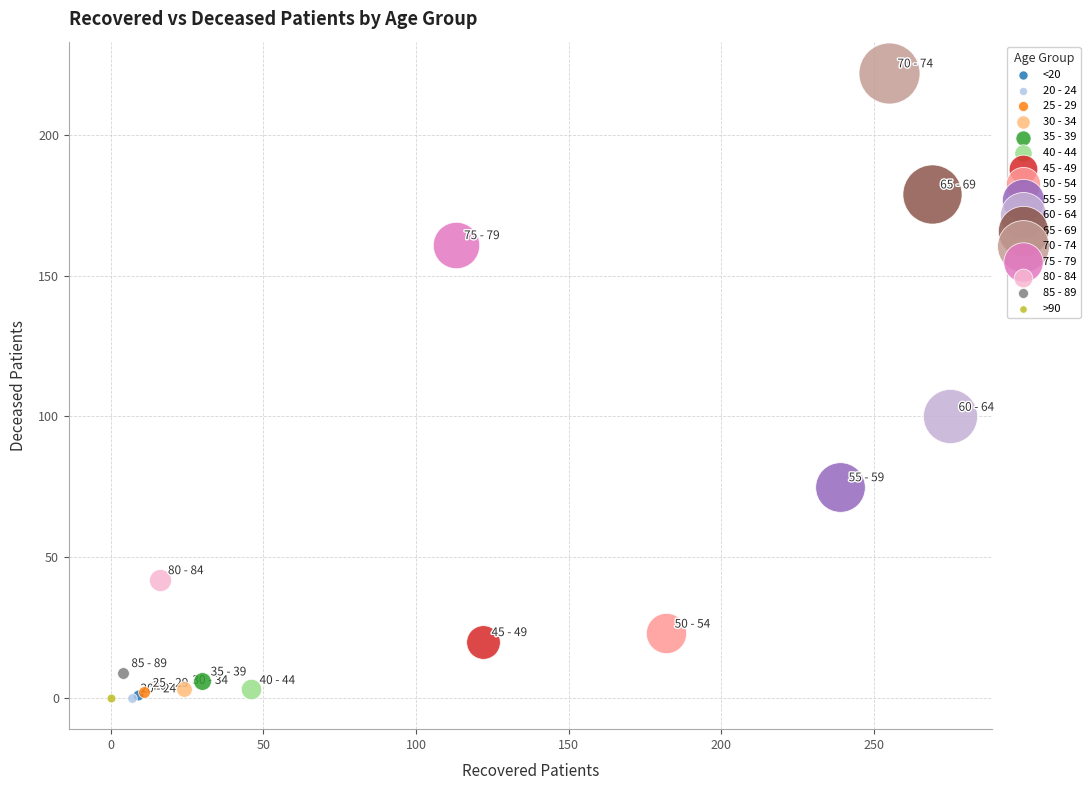

What are all the series names shown in the legend?

<20, 20 - 24, 25 - 29, 30 - 34, 35 - 39, 40 - 44, 45 - 49, 50 - 54, 55 - 59, 60 - 64, 65 - 69, 70 - 74, 75 - 79, 80 - 84, 85 - 89, >90